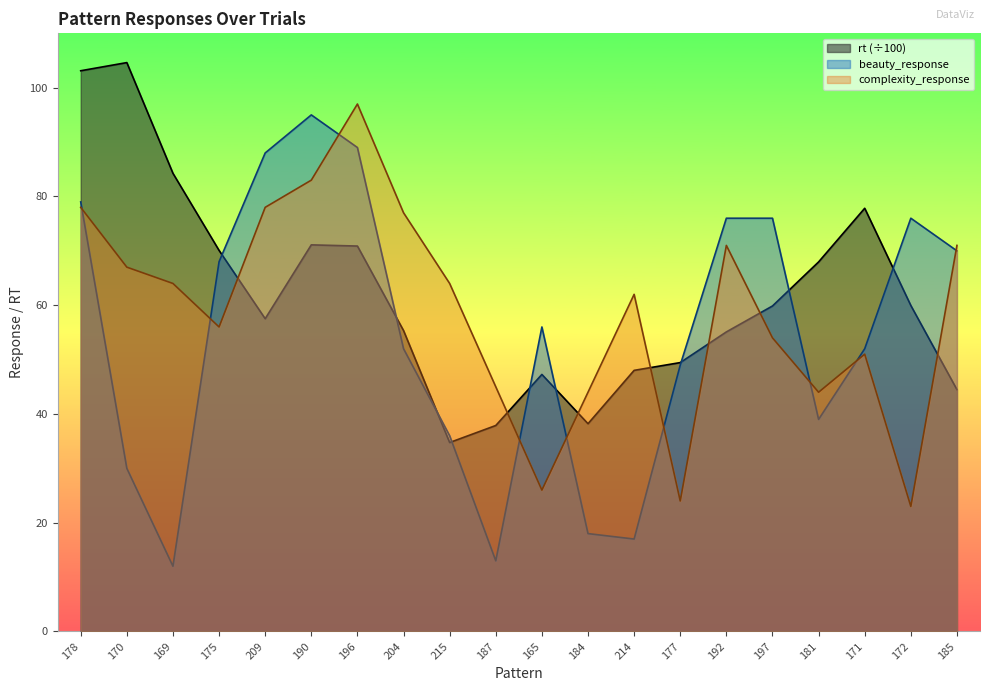

What is the difference between the maximum and minimum values in the complexity_response series?

74.0